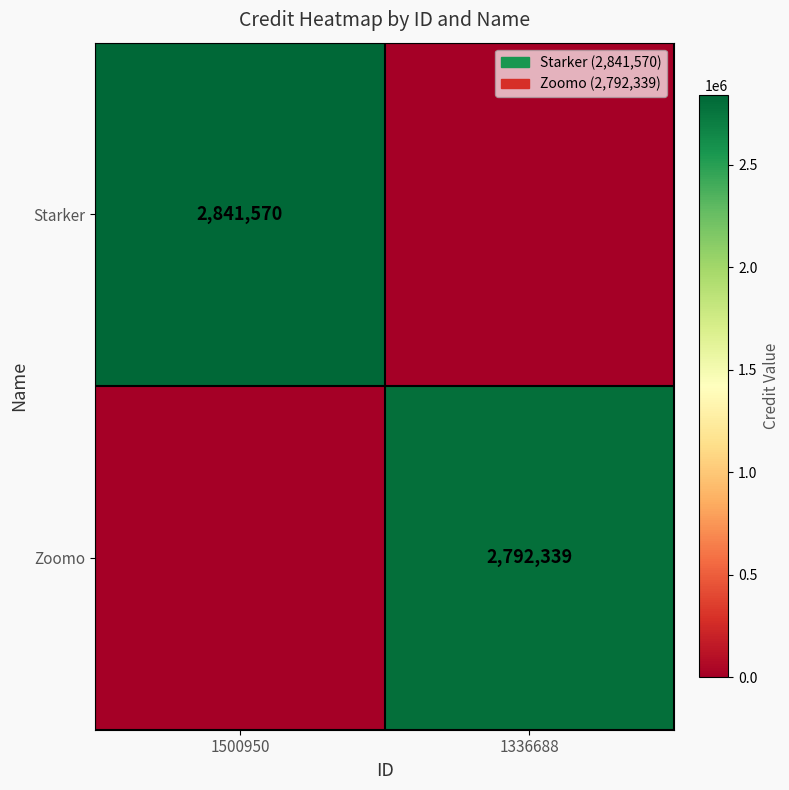

At how many categories does at least one series exceed 1088862?

2